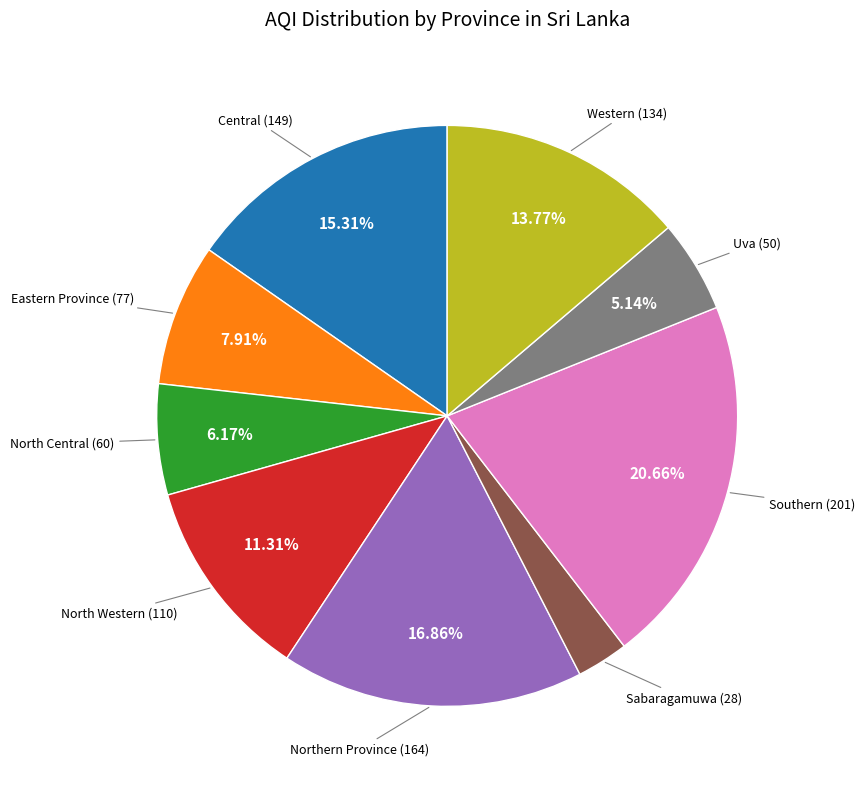

To the nearest percent, what is the difference between the largest and smallest slice percentages?

18%